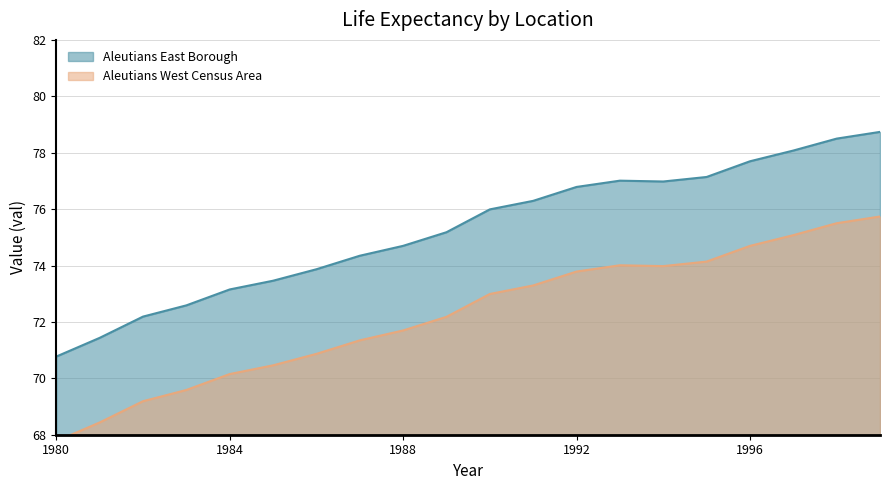

True or false: Aleutians West Census Area and Aleutians East Borough intersect in this chart.

False